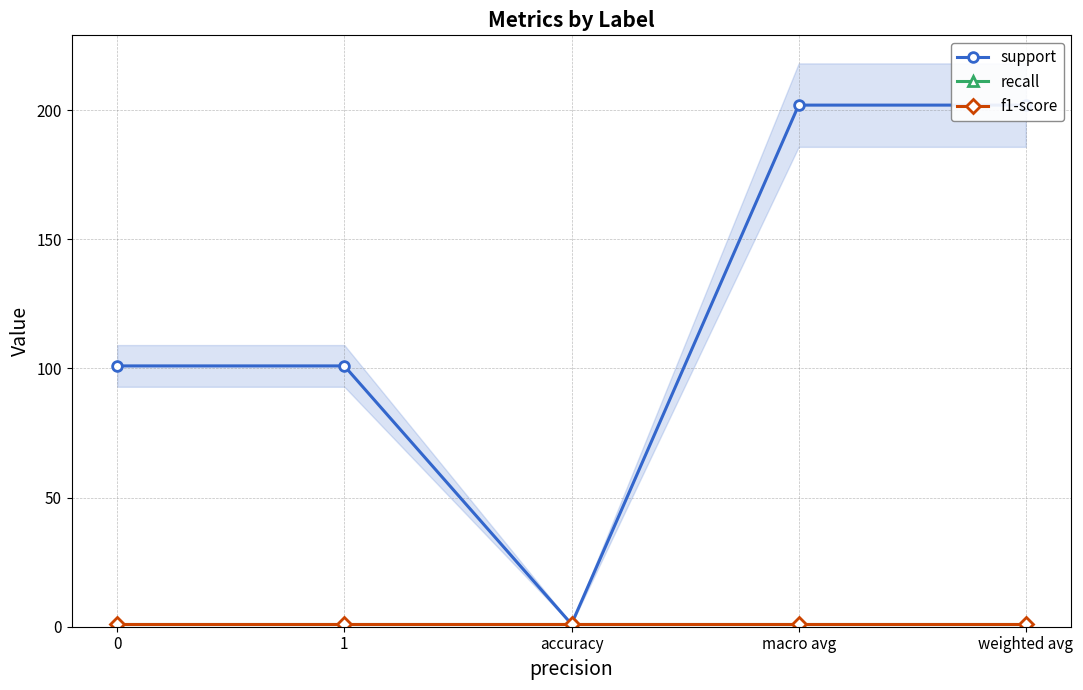

What is the greatest value displayed?

202